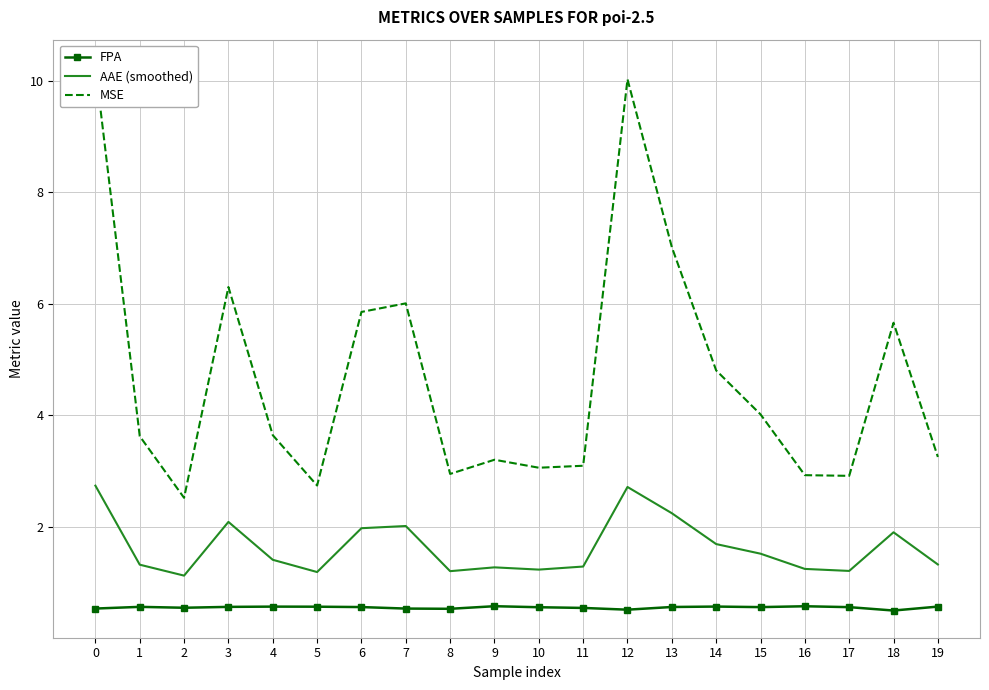

True or false: MSE and AAE (smoothed) cross at least once.

False